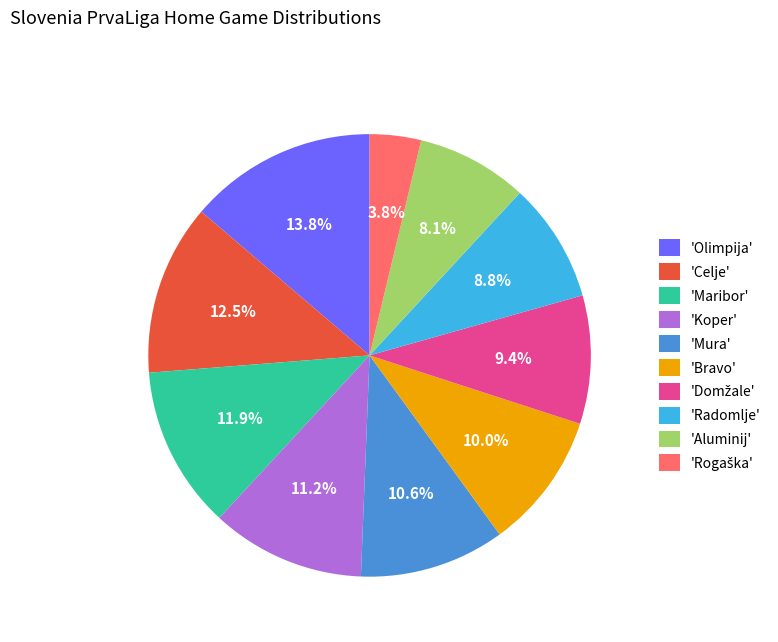

To the nearest percent, what is the difference between the largest and smallest slice percentages?

10%